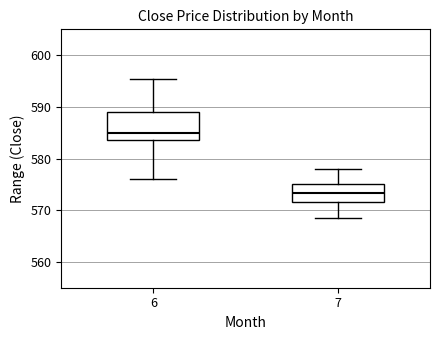

Reading left to right, transcribe this box plot: for each box, give where its median line is, the range the box spans, and where its two whiskers end, as read against the y-axis. The values are not printed on the chart, so give them approximately, as read against the axis.

6: median 585, box 584 to 589, whiskers 576 to 595
7: median 573, box 572 to 575, whiskers 569 to 578